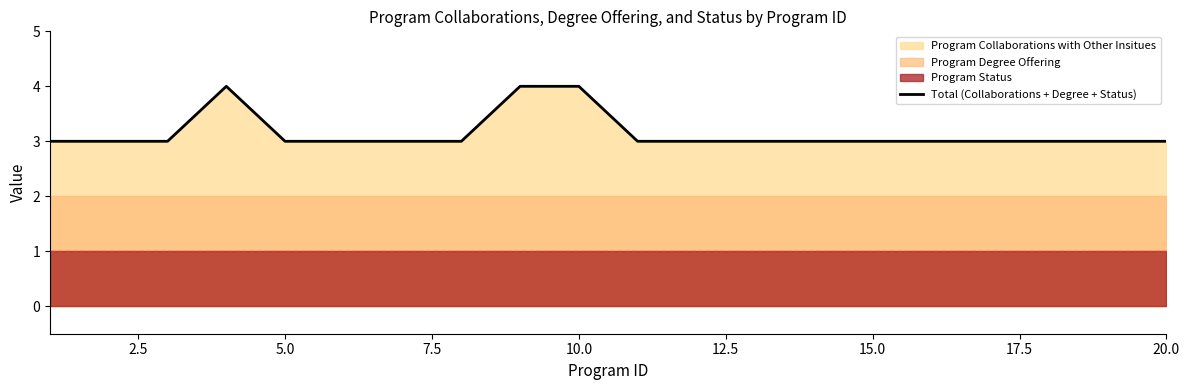

How many data points does each series have?

20